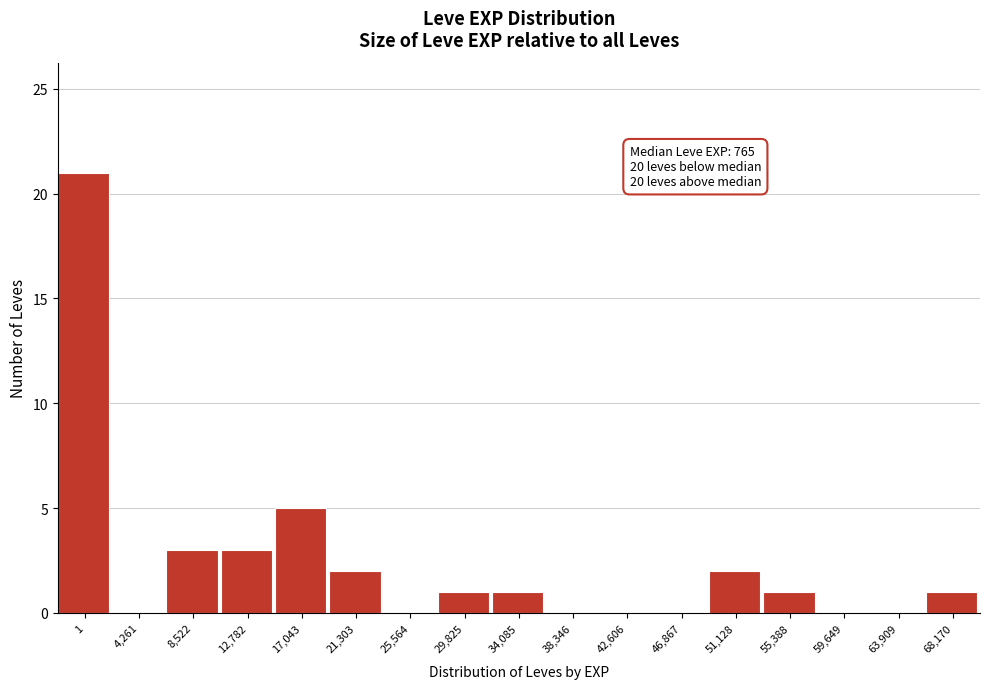

Reading left to right, transcribe all the data shown in this chart.

1=21	4,261=0	8,522=3	12,782=3	17,043=5	21,303=2	25,564=0	29,825=1	34,085=1	38,346=0	42,606=0	46,867=0	51,128=2	55,388=1	59,649=0	63,909=0	68,170=1